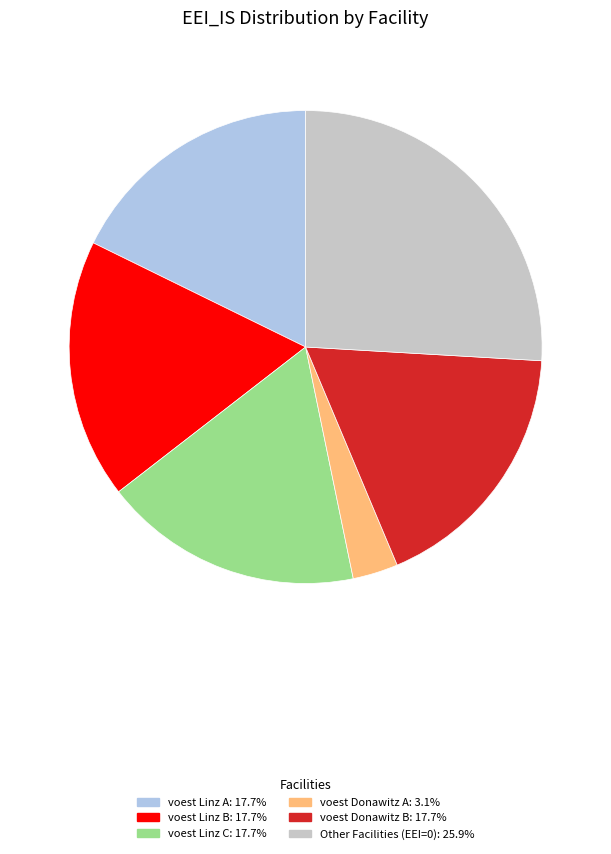

Is there any slice that represents more than half of the pie?

No